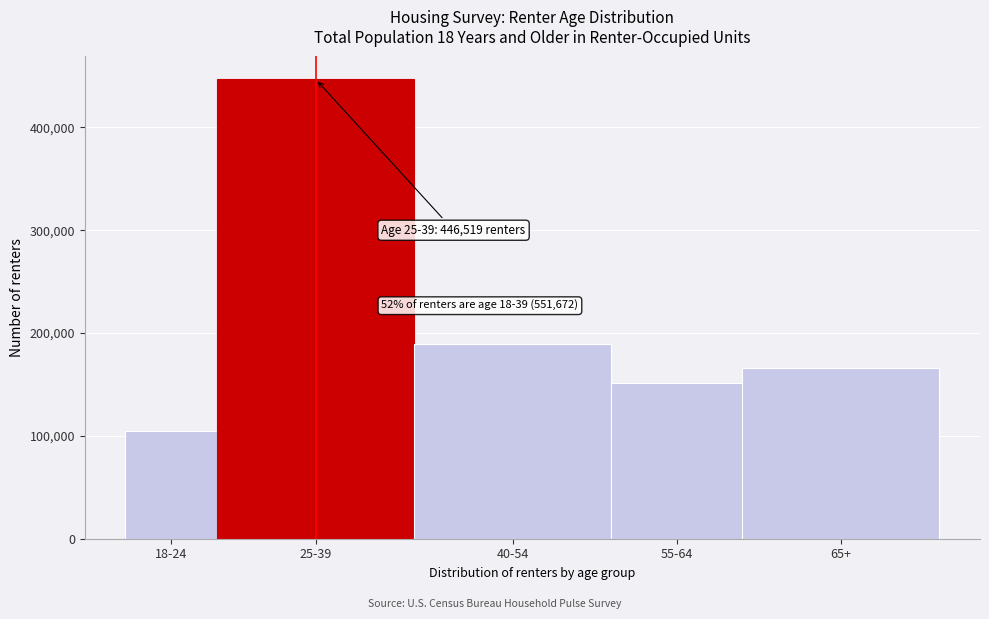

Reading left to right, transcribe all the data shown in this chart.

18-24=105153	25-39=446519	40-54=189262	55-64=151204	65+=166136